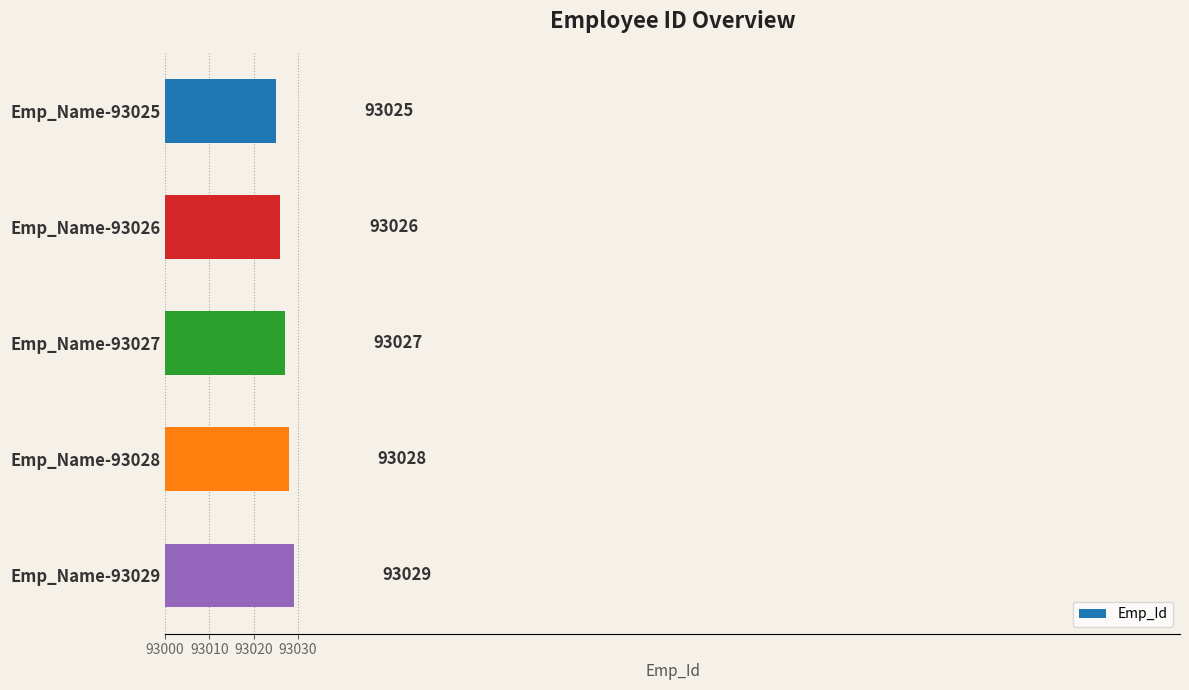

What is the sum of all values?

465135